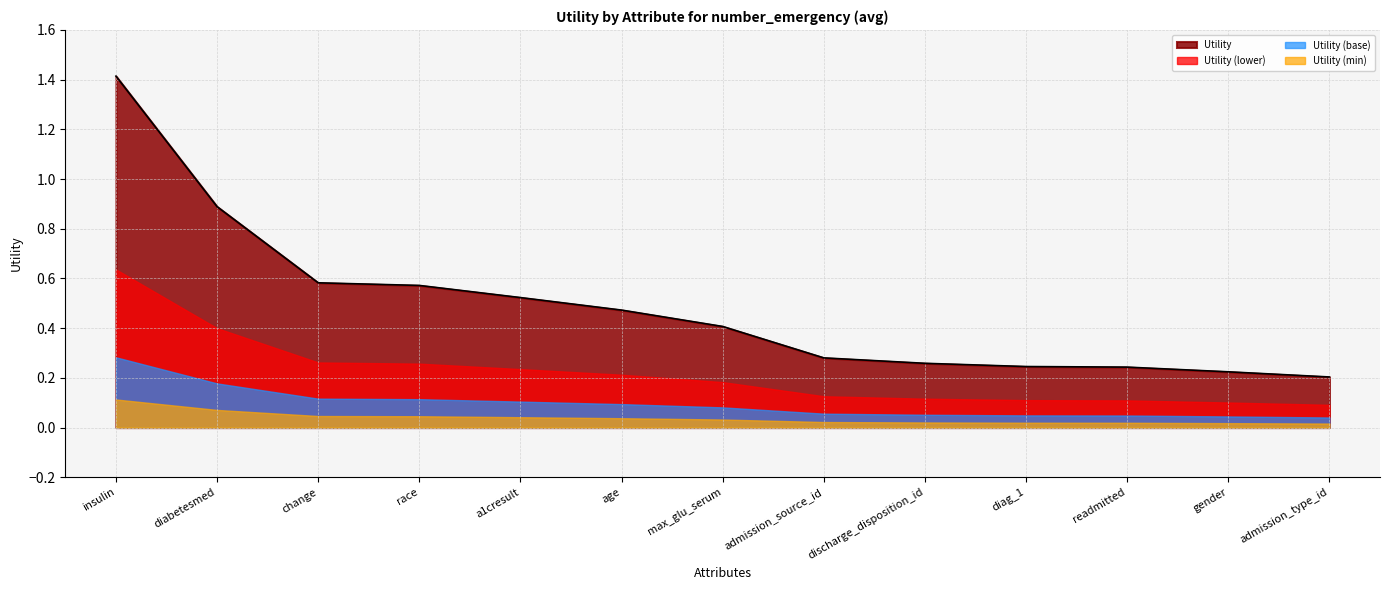

The value at insulin is 0.8. True or false?

False